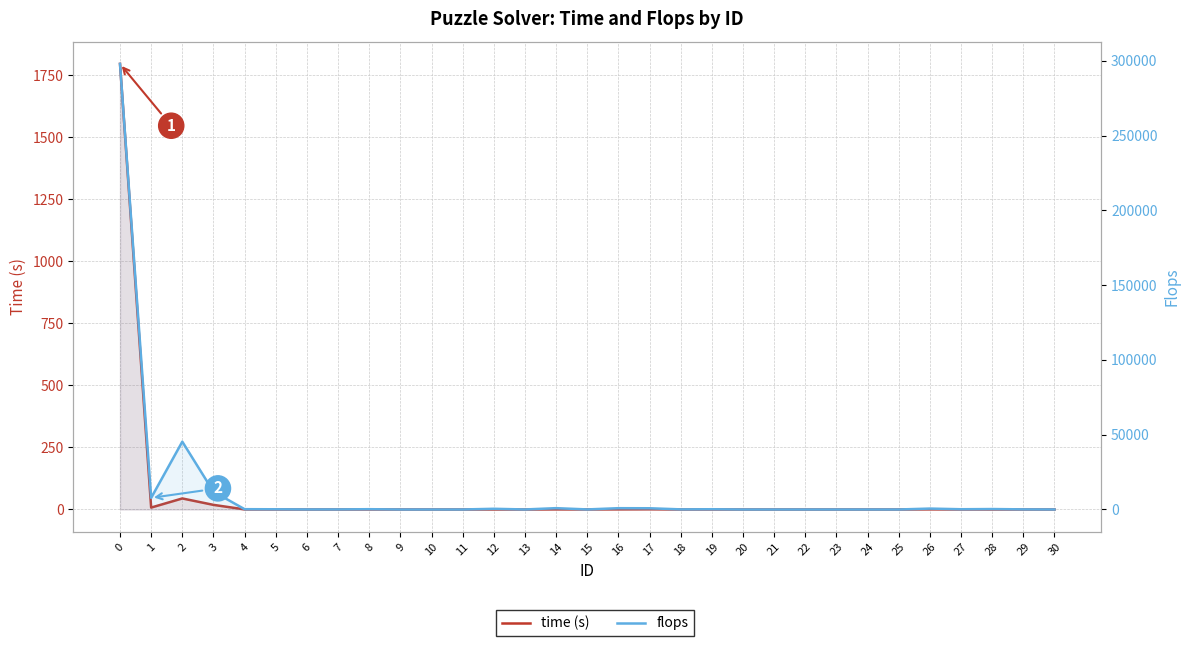

Is it true that flops equals 242.3 at 19?

False